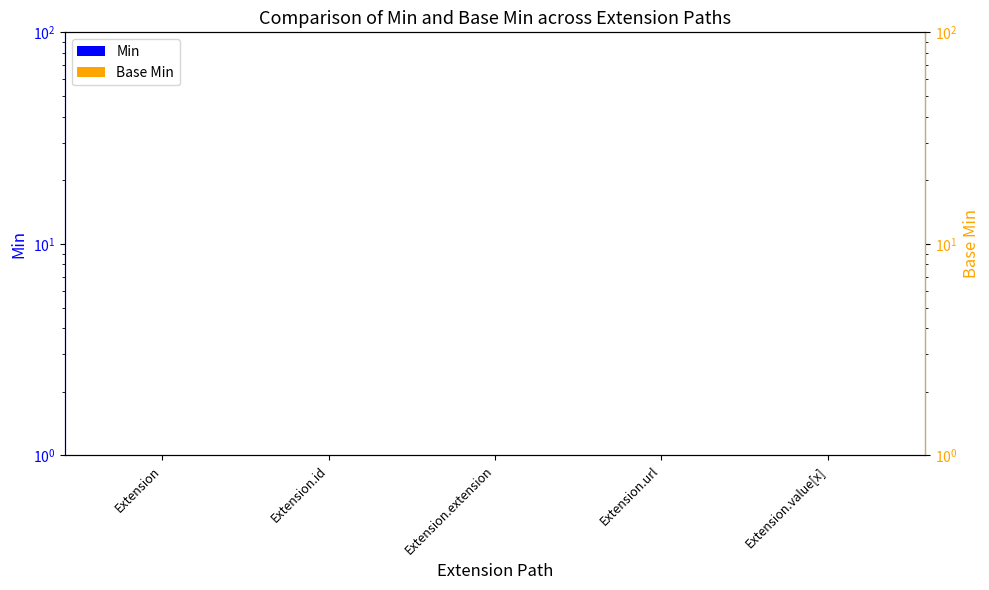

Reading left to right, what are all the values shown in this chart?

Min: 0.5	0.5	0.5	1.0	0.5
Base Min: 0.5	0.5	0.5	1.0	0.5